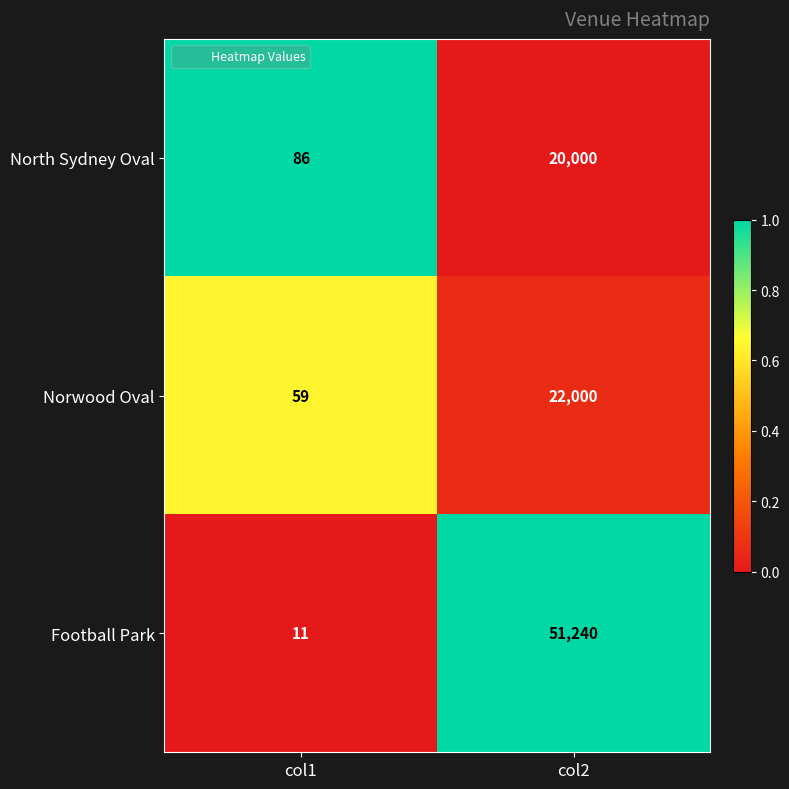

What is the minimum value shown in the chart?

11